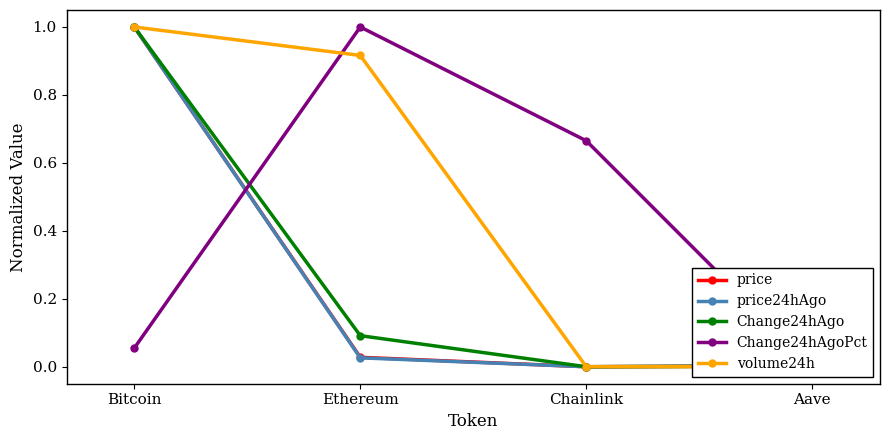

At which category is the sum across all series the highest?

Bitcoin